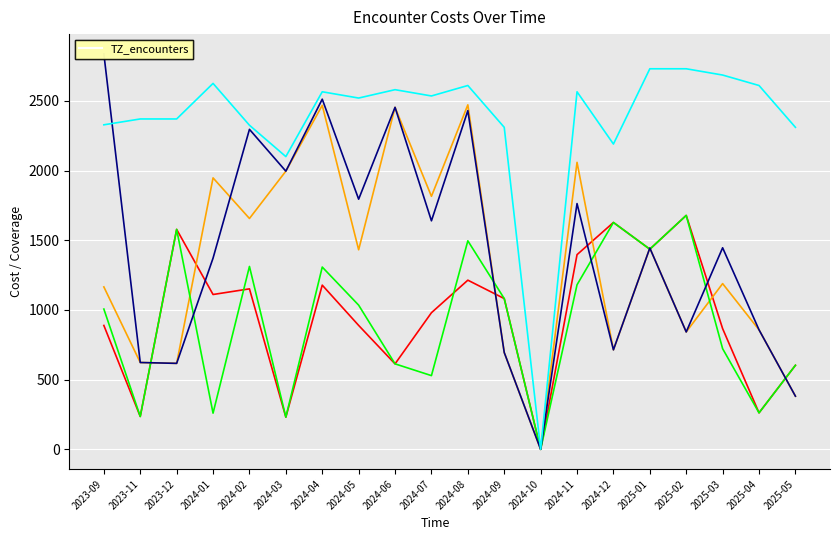

What is the total value across all series at 2024-06?

8713.1